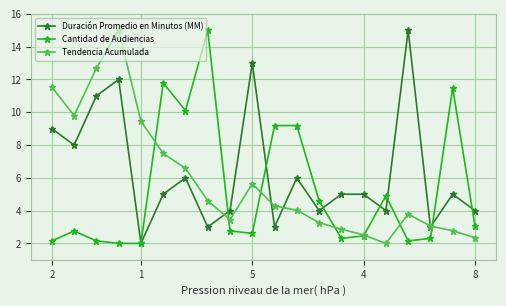

What is the lowest value of the Cantidad de Audiencias series?

2.0